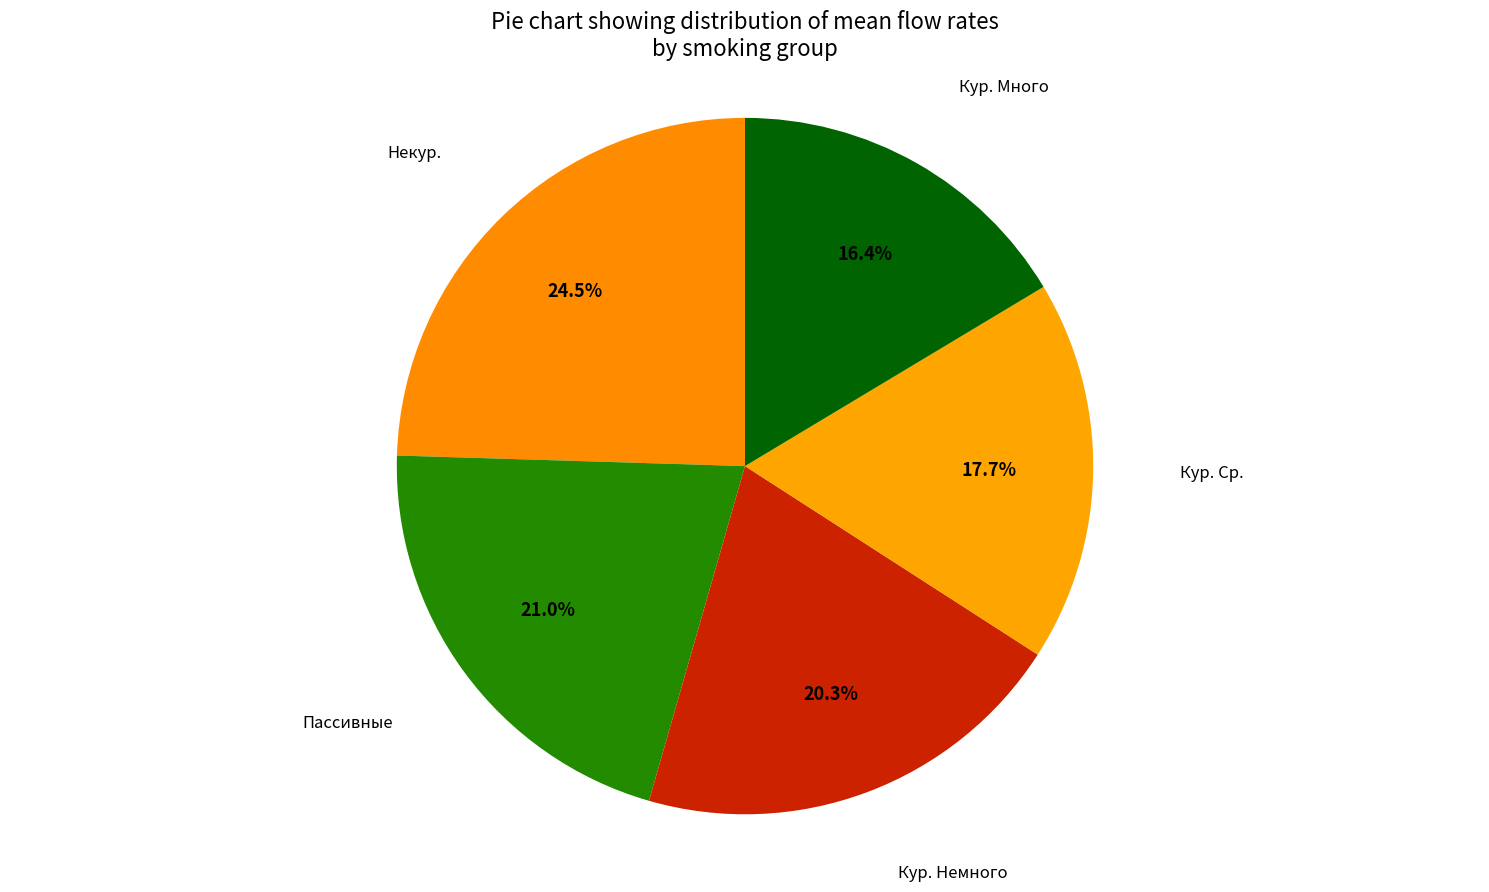

How many segments does this pie chart have?

5